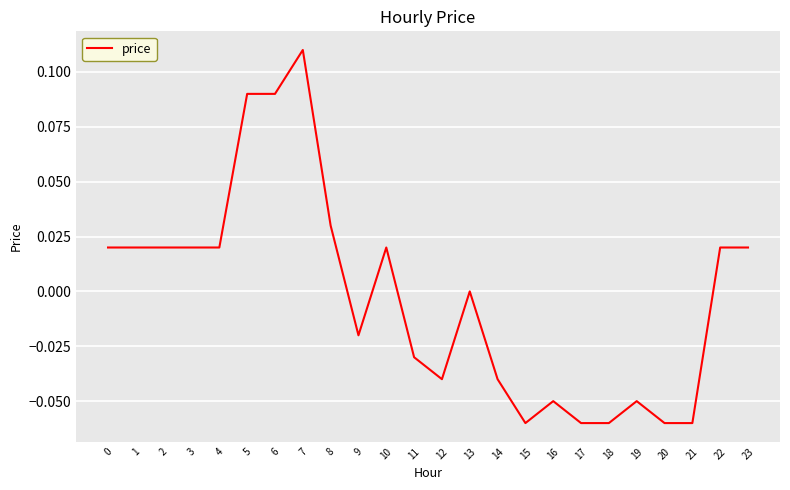

True or false: the data shows -0.1 at 12.

False